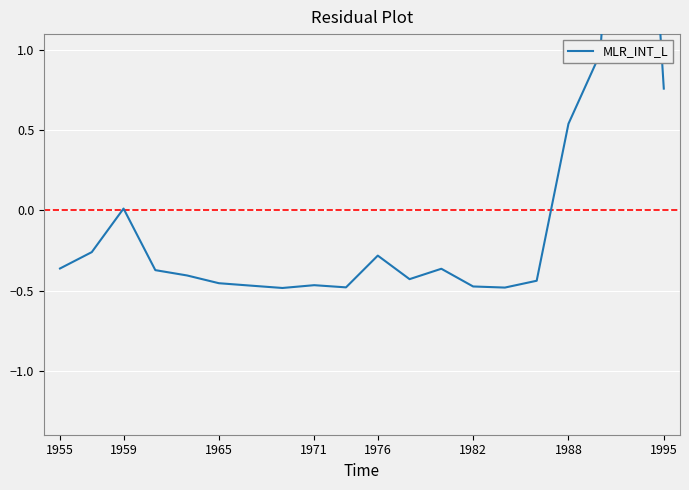

Does the chart display data point markers on the line(s)?

No